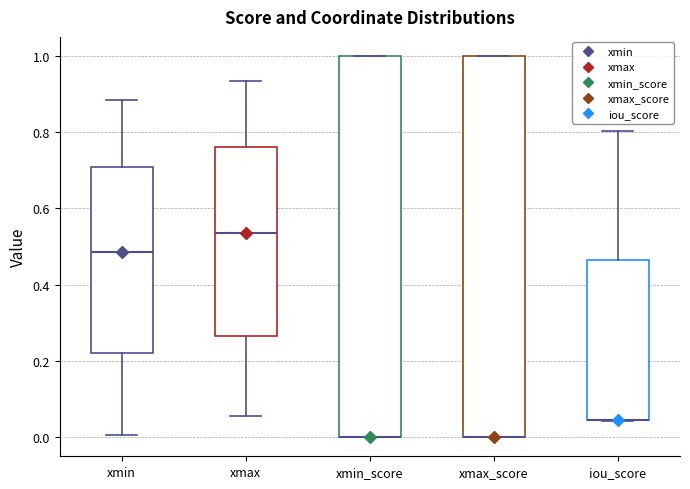

Reading left to right, read every box against the y-axis: the position of its median line, the range the box covers, and the ends of its whiskers. The values are not printed on the chart, so give them approximately, as read against the axis.

xmin: median 0.48, box 0.22 to 0.72, whiskers 0.00 to 0.88
xmax: median 0.54, box 0.26 to 0.76, whiskers 0.06 to 0.94
xmin_score: median 0.00 (drawn on the box's lower edge), box 0.00 to 1.00, whiskers 0.00 to 1.00
xmax_score: median 0.00 (drawn on the box's lower edge), box 0.00 to 1.00, whiskers 0.00 to 1.00
iou_score: median 0.04 (drawn on the box's lower edge), box 0.04 to 0.46, whiskers 0.04 to 0.80